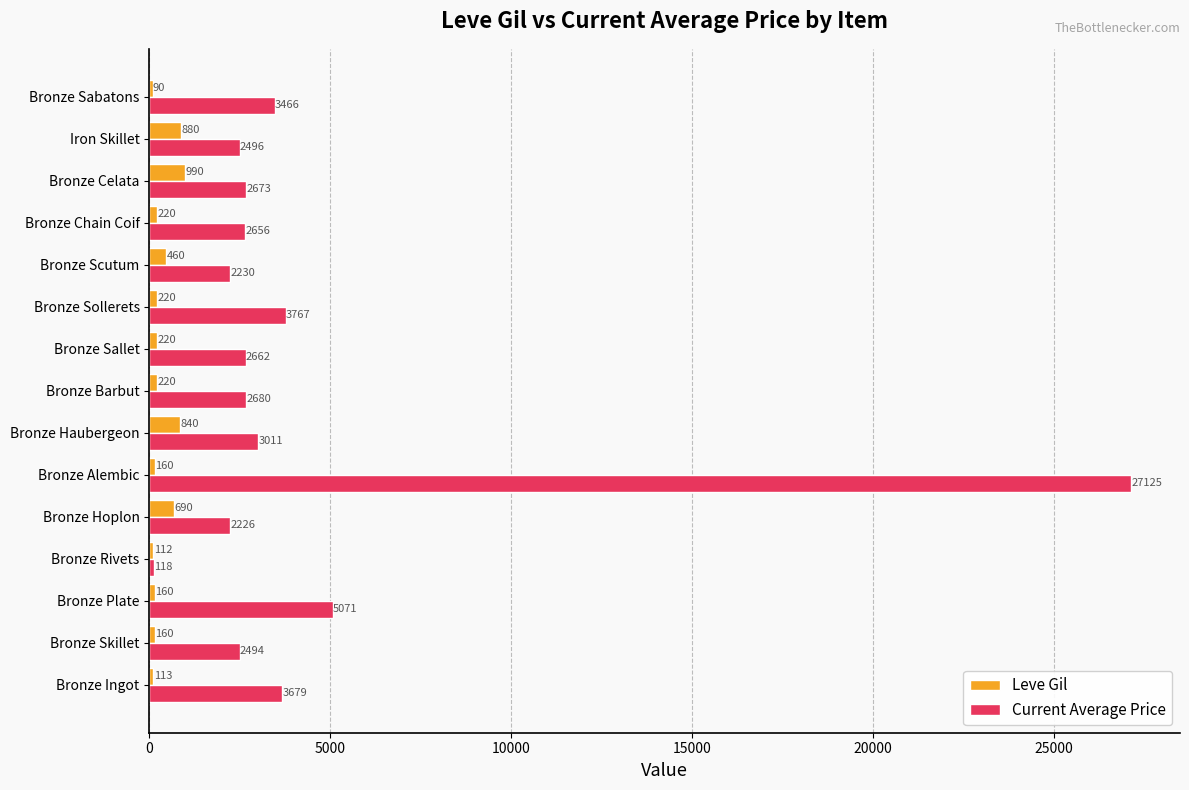

How many data points in Leve Gil are less than 220?

6